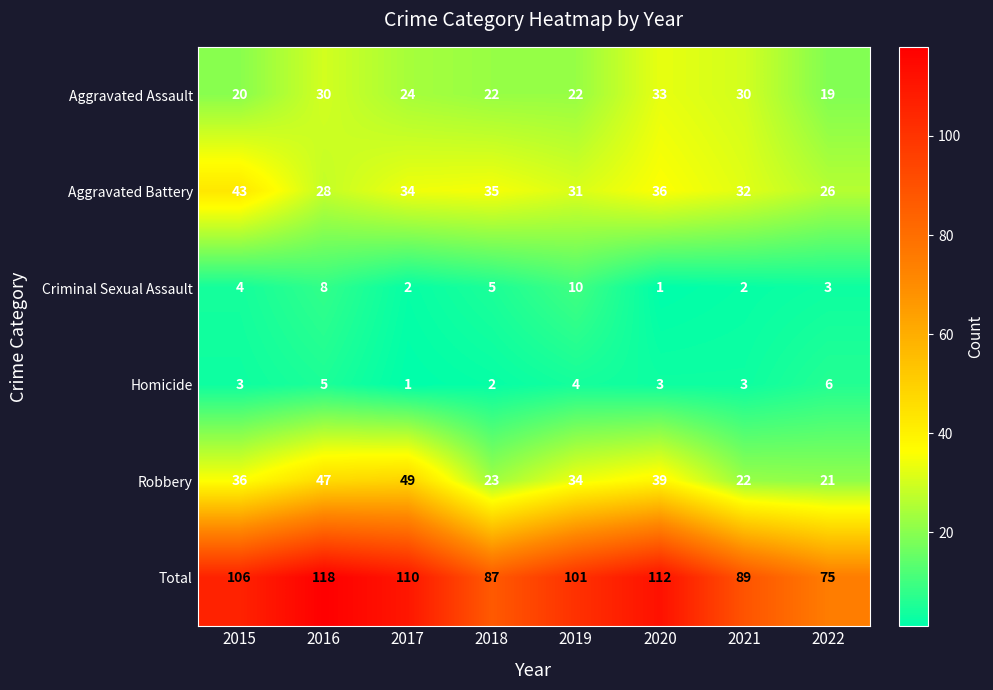

What is the sum of all Aggravated Assault values?

200